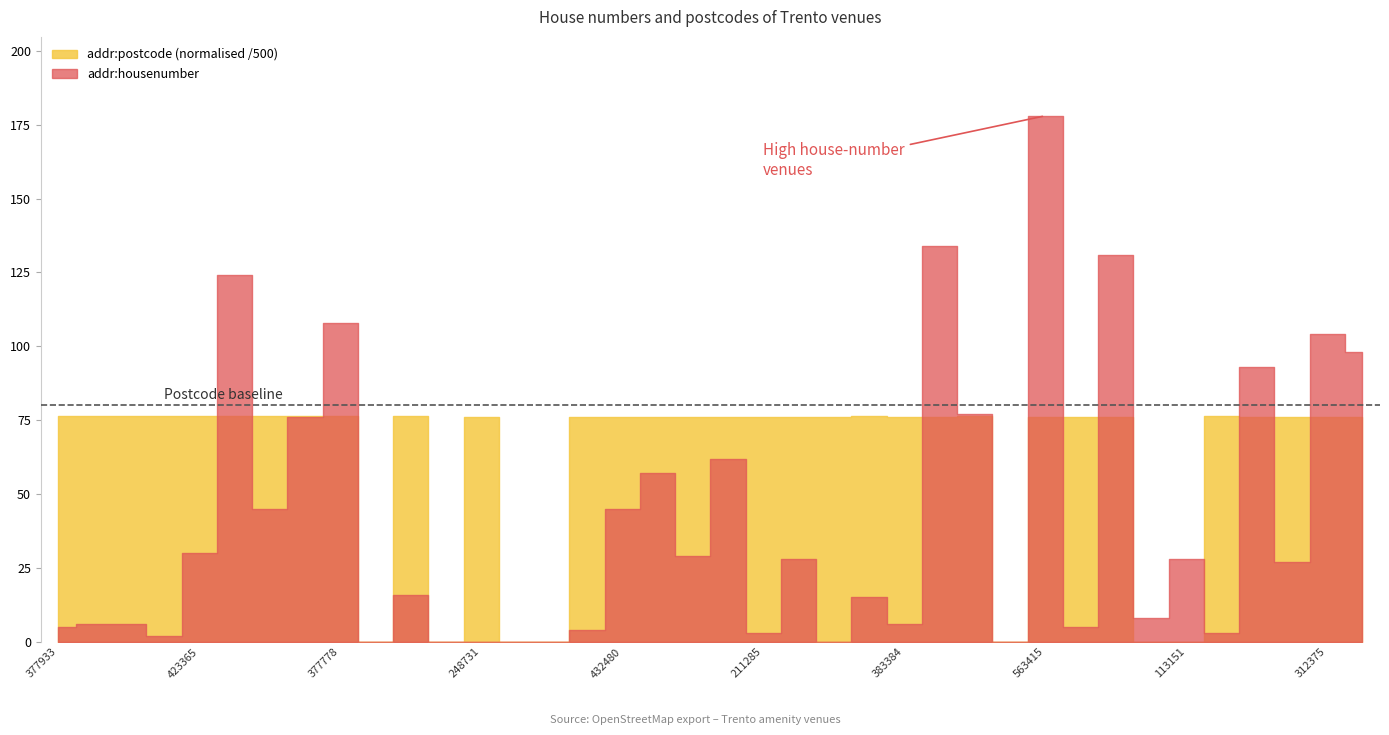

What is the average value of the addr:housenumber series?

41